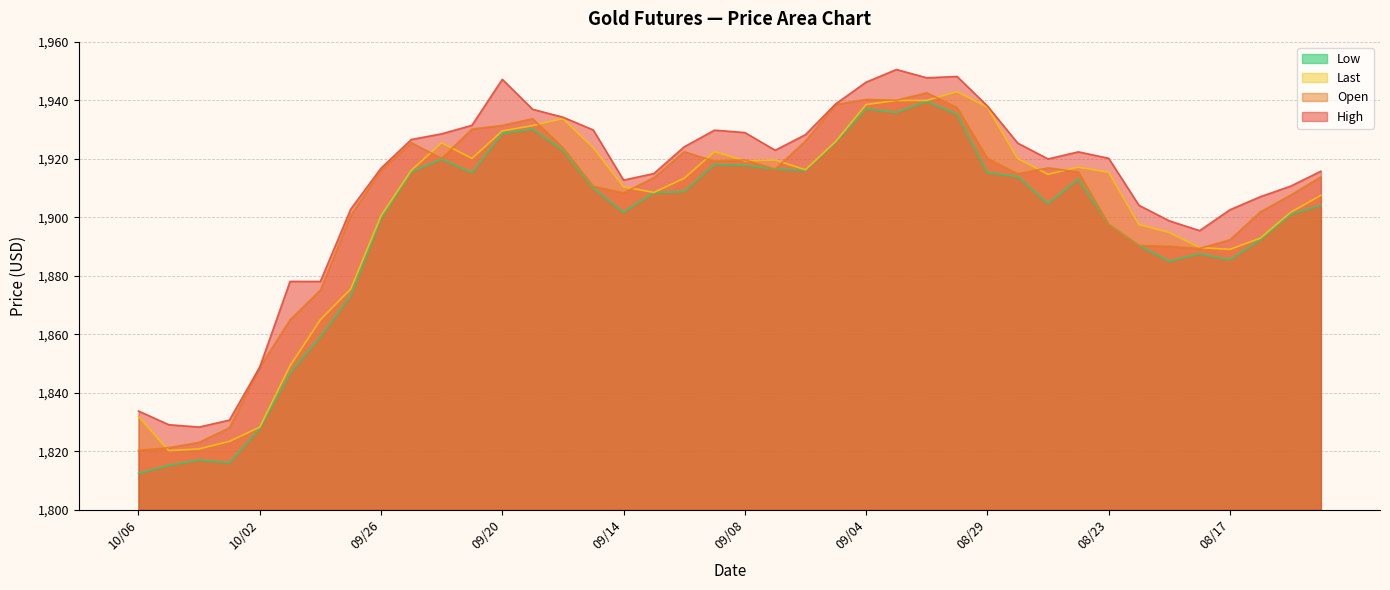

The Open series shows 1889.3 at 08/18. True or false?

True